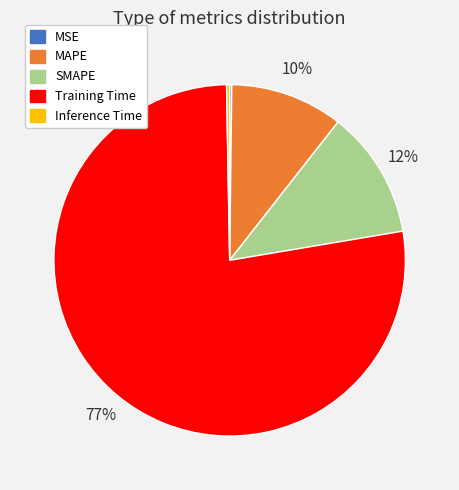

Is it true that MAPE is 10% of the pie?

True